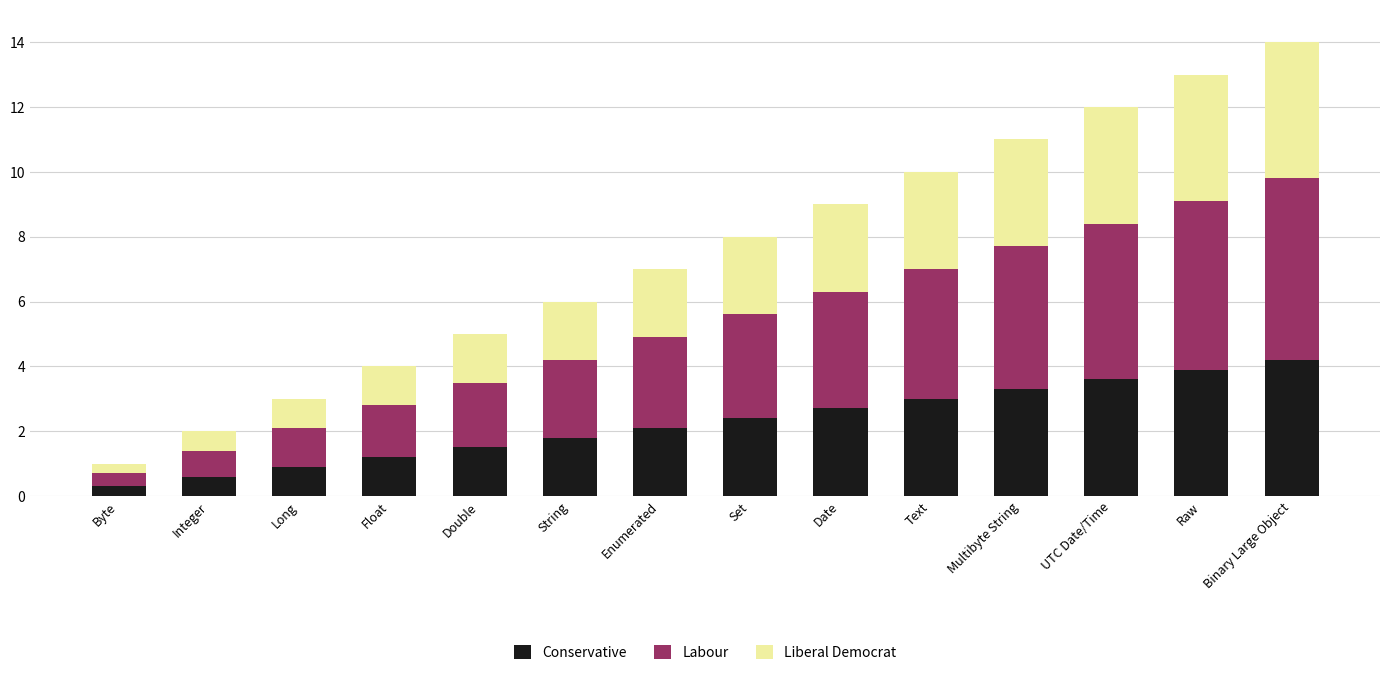

The Conservative series shows 2.7 at Date. True or false?

True